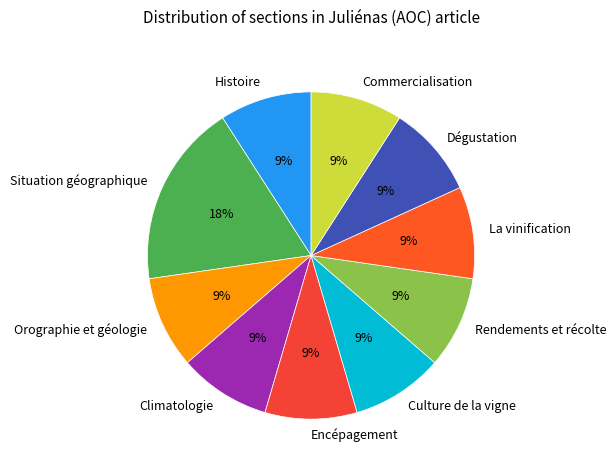

Count the number of slices in the pie.

10